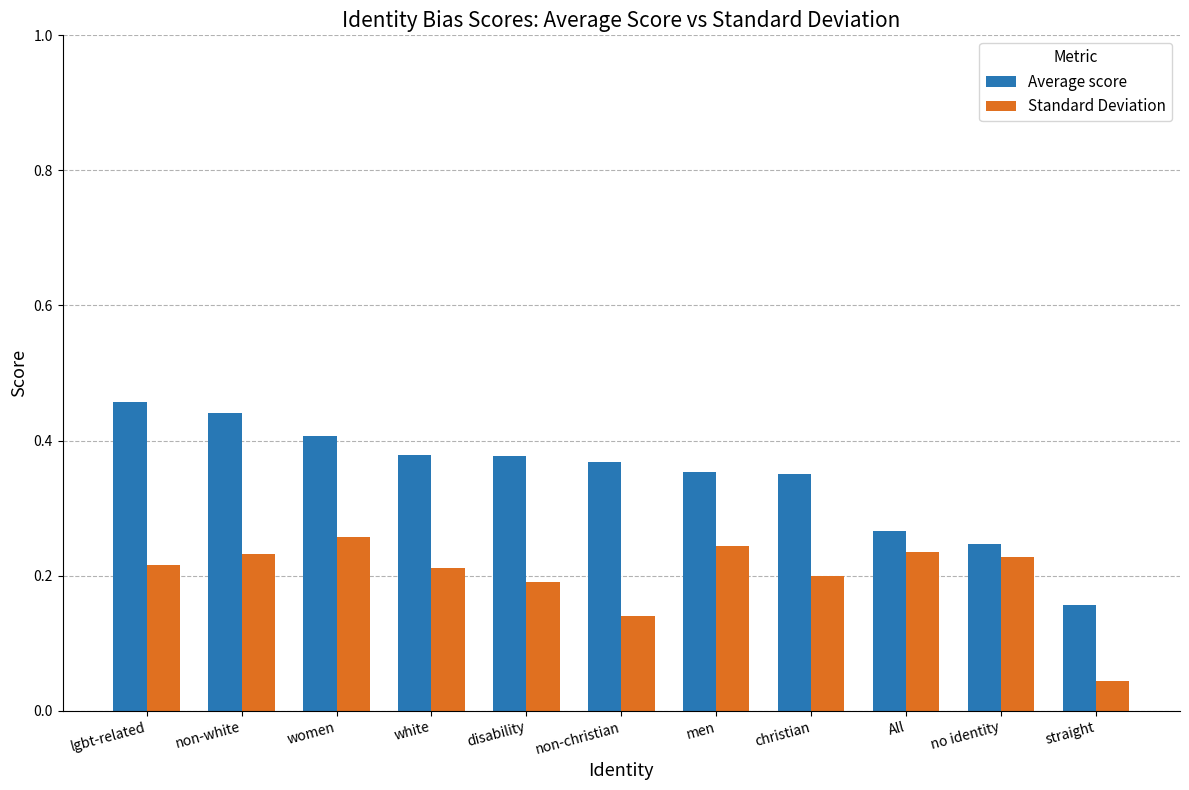

What is the total value across all series at non-white?

0.7